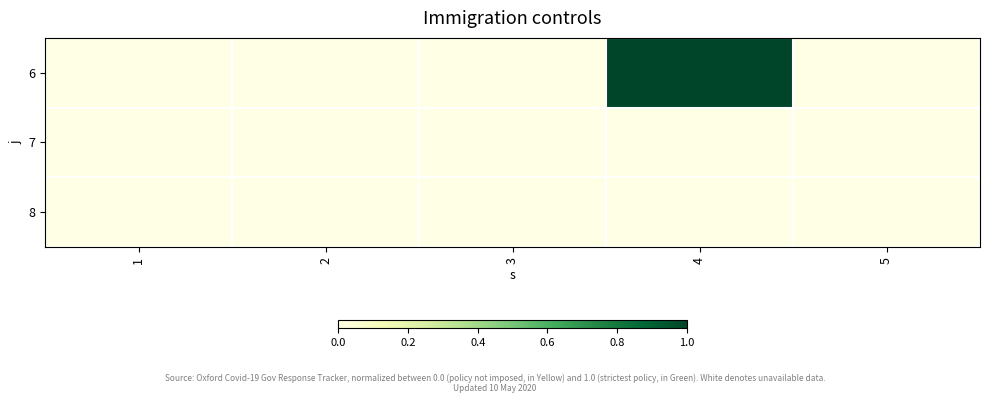

Reading left to right, list all the values displayed in this chart.

6: 1=0	2=0	3=0	4=9	5=0
7: 1=0	2=0	3=0	4=0	5=0
8: 1=0	2=0	3=0	4=0	5=0